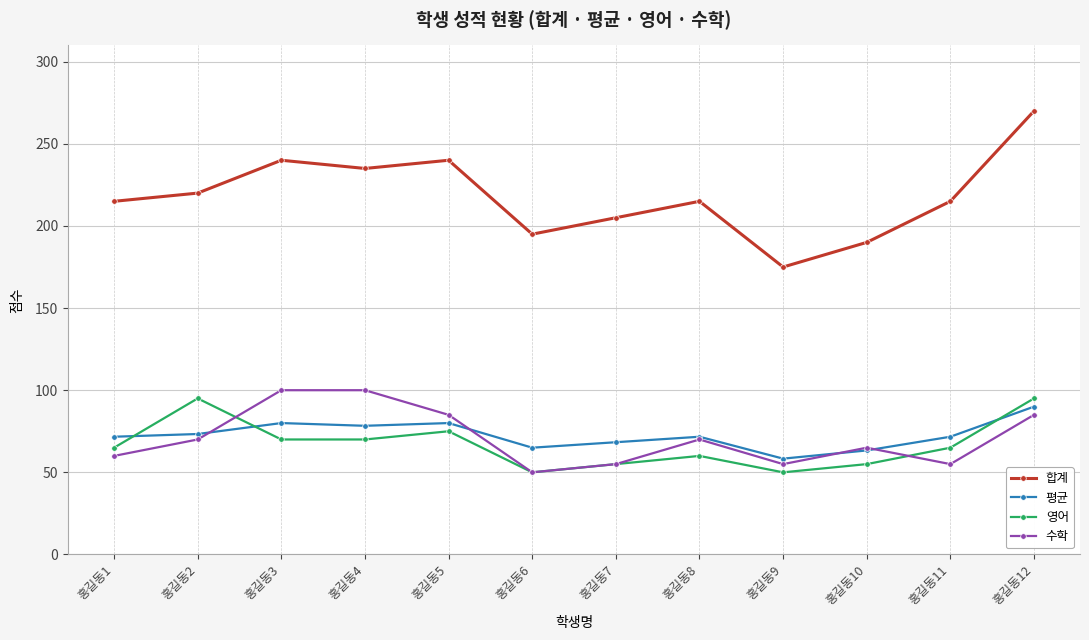

What is the value of the 평균 point at the 10th from the left?

63.3